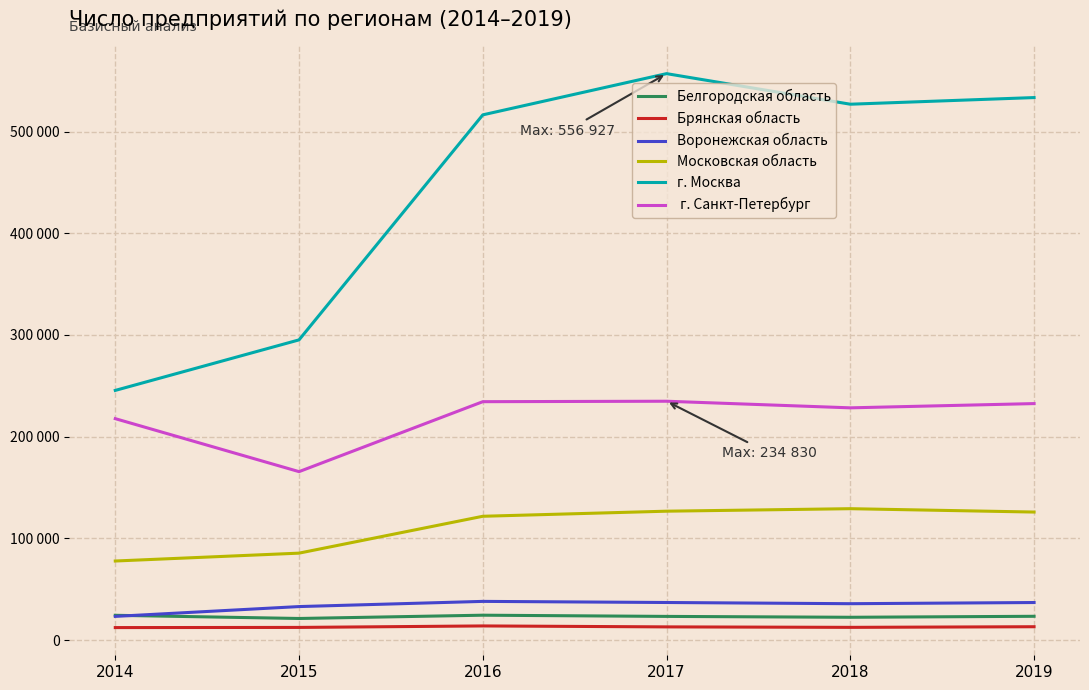

Is this an area chart (filled region under the line)?

No